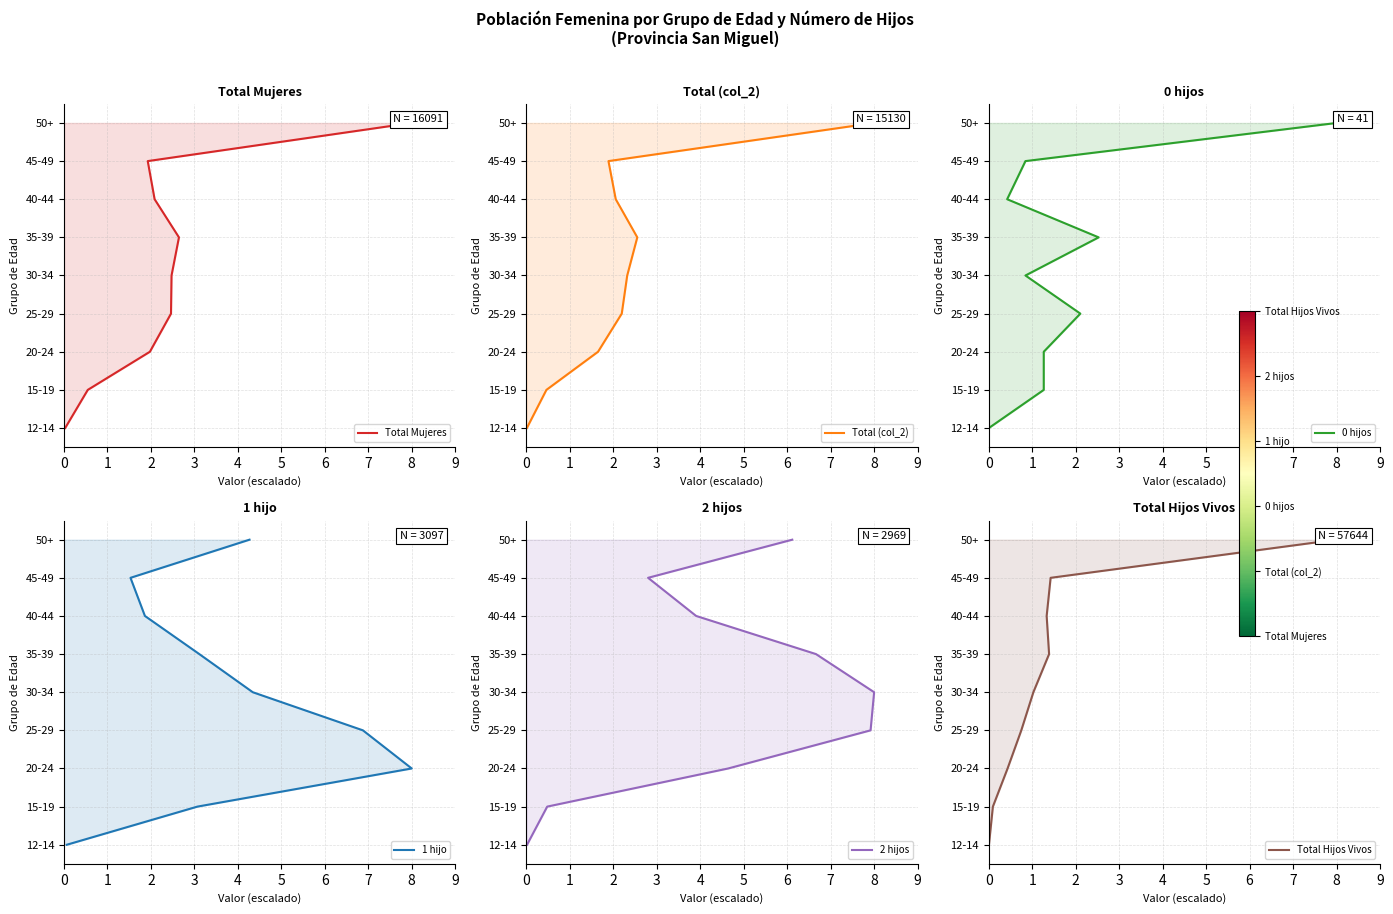

True or false: 0 hijos and 1 hijo cross at least once.

False